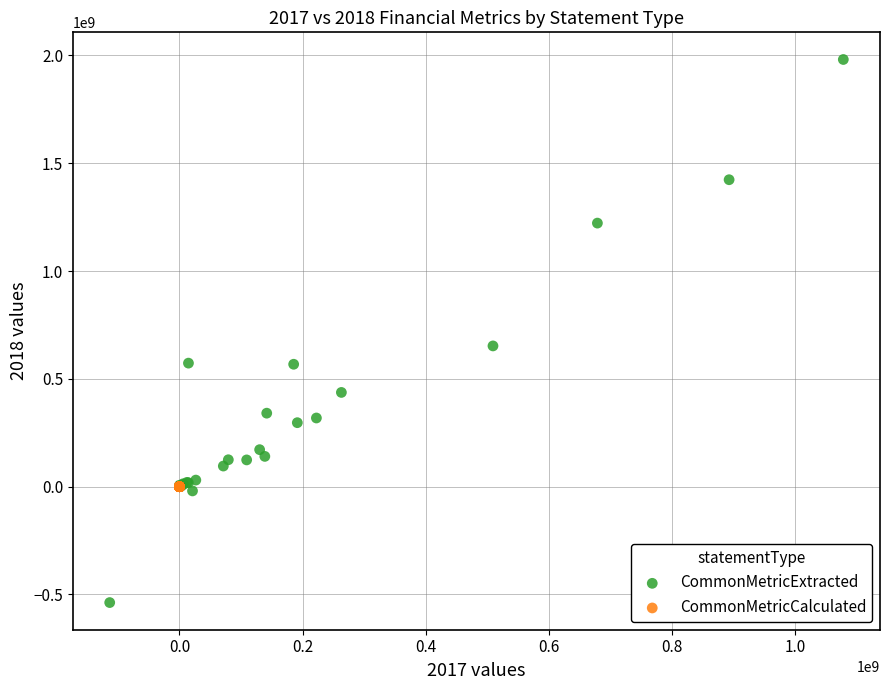

Which series reaches the maximum Y coordinate?

CommonMetricExtracted